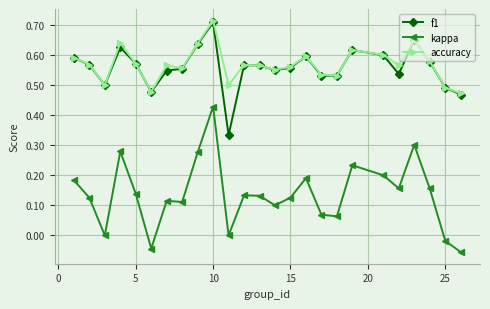

True or false: f1 has more than 0 points higher than both neighbors.

True